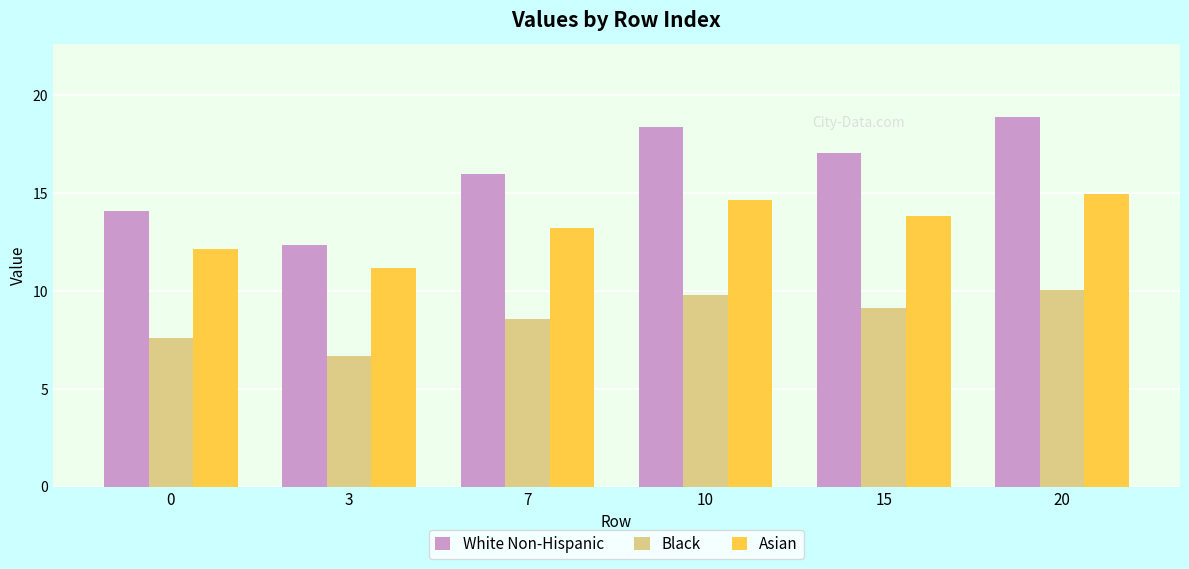

Which series has the largest range (max minus min)?

White Non-Hispanic